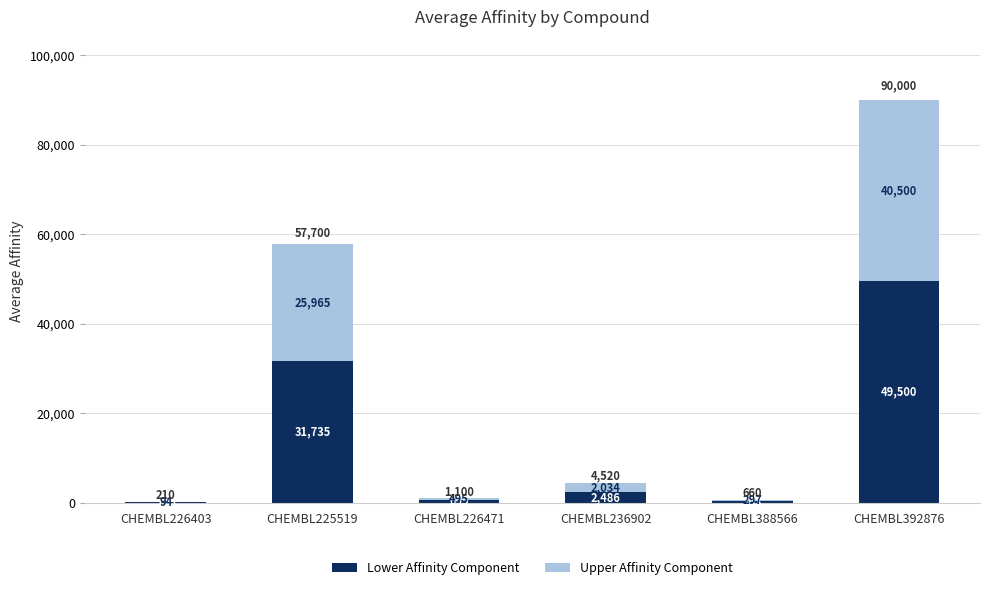

What is the highest value of the Lower Affinity Component series?

49500.0